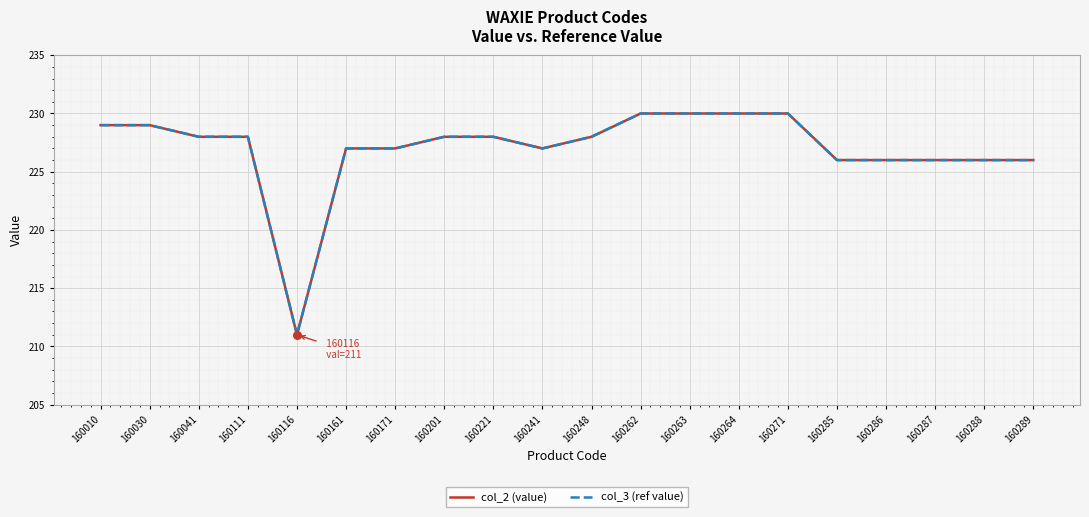

At which category is the sum across all series the highest?

160262